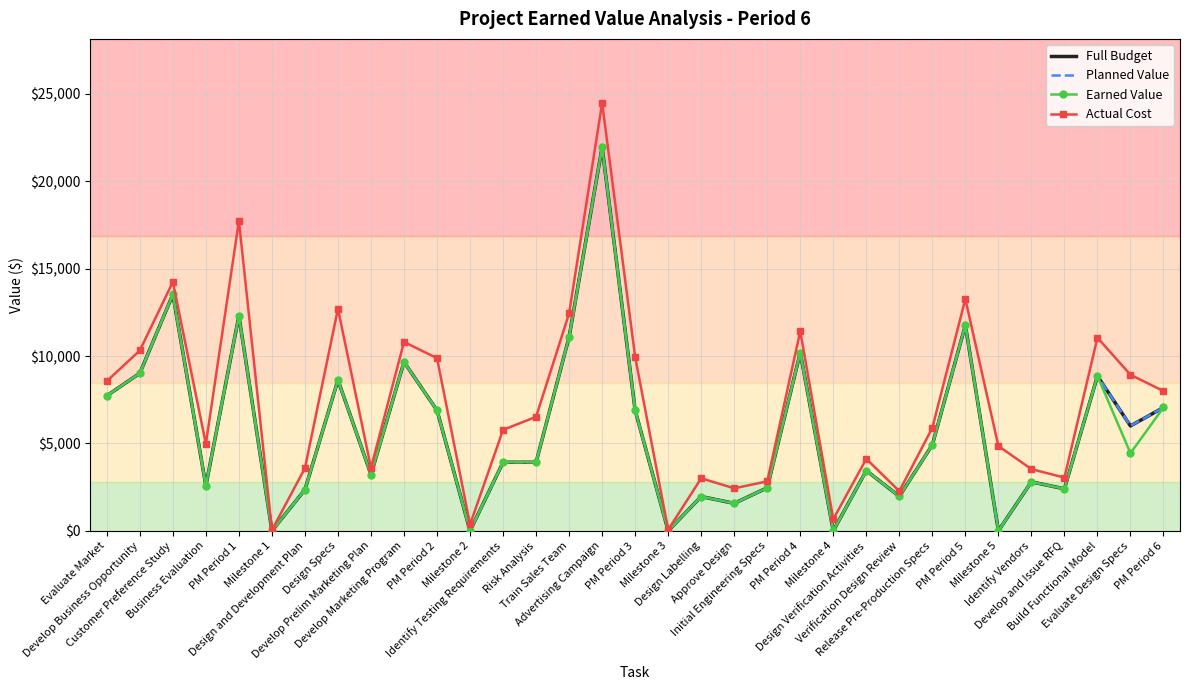

True or false: Earned Value and Full Budget cross at least once.

False